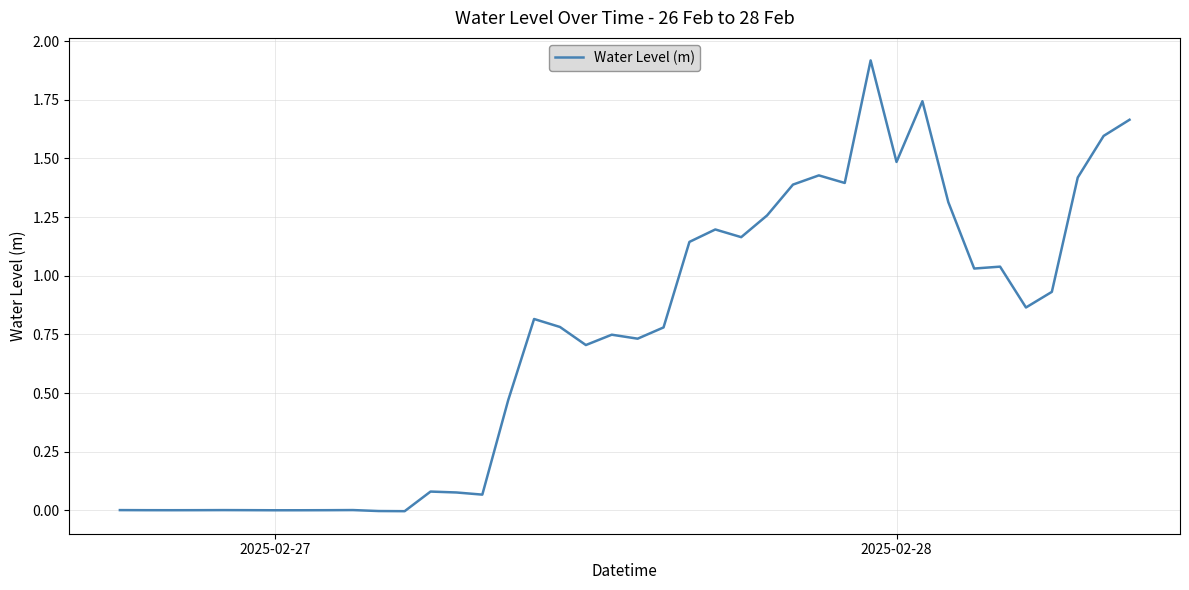

Does the chart have visible grid lines?

Yes